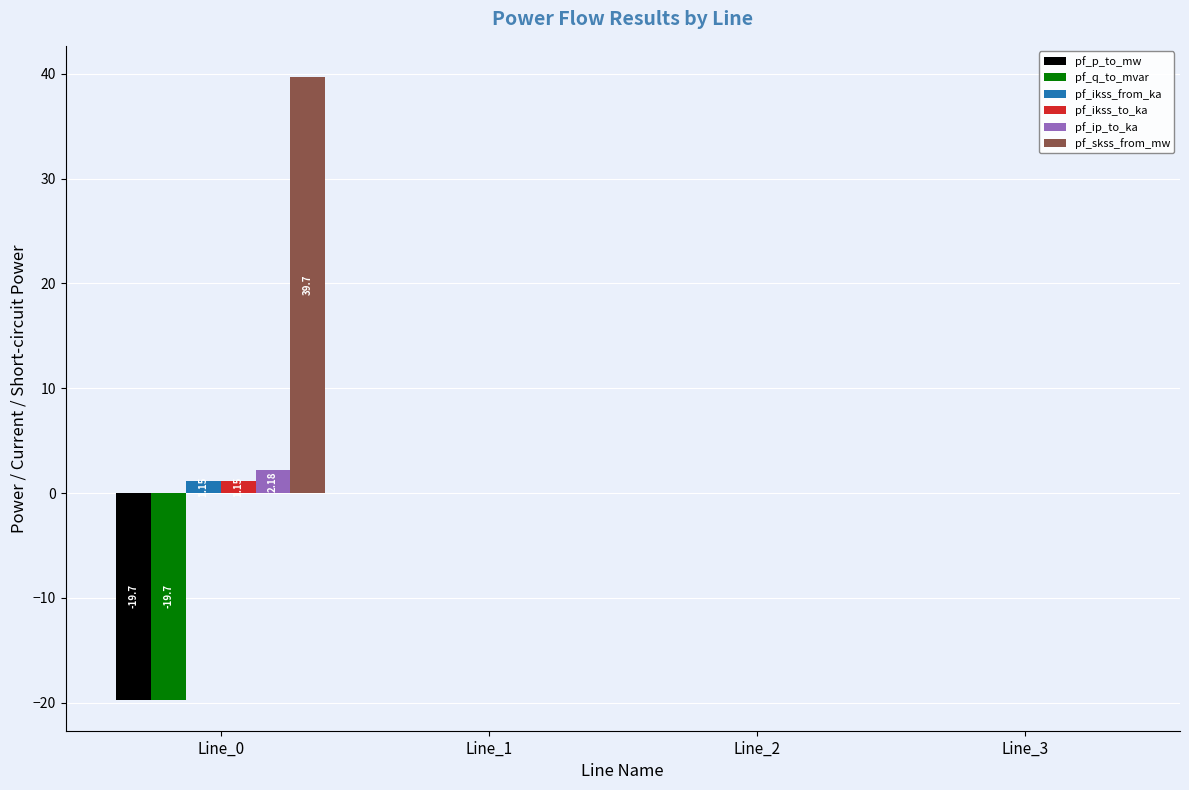

What are all the series names shown in the legend?

pf_p_to_mw, pf_q_to_mvar, pf_ikss_from_ka, pf_ikss_to_ka, pf_ip_to_ka, pf_skss_from_mw